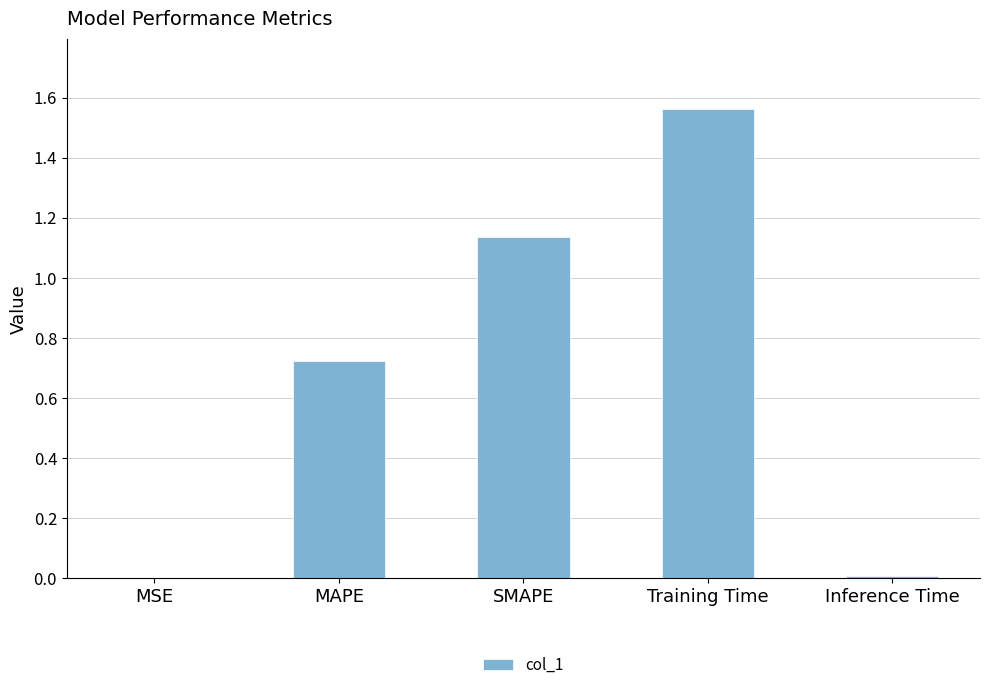

The value at MSE is 0.0. True or false?

True